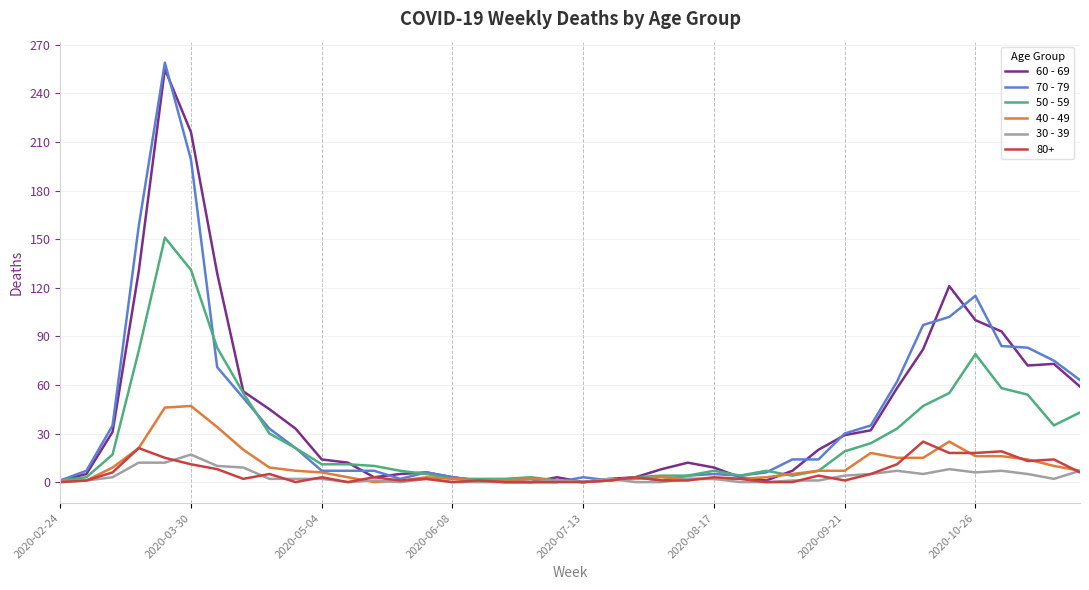

What is the total value across all series at 2020-03-30?

621